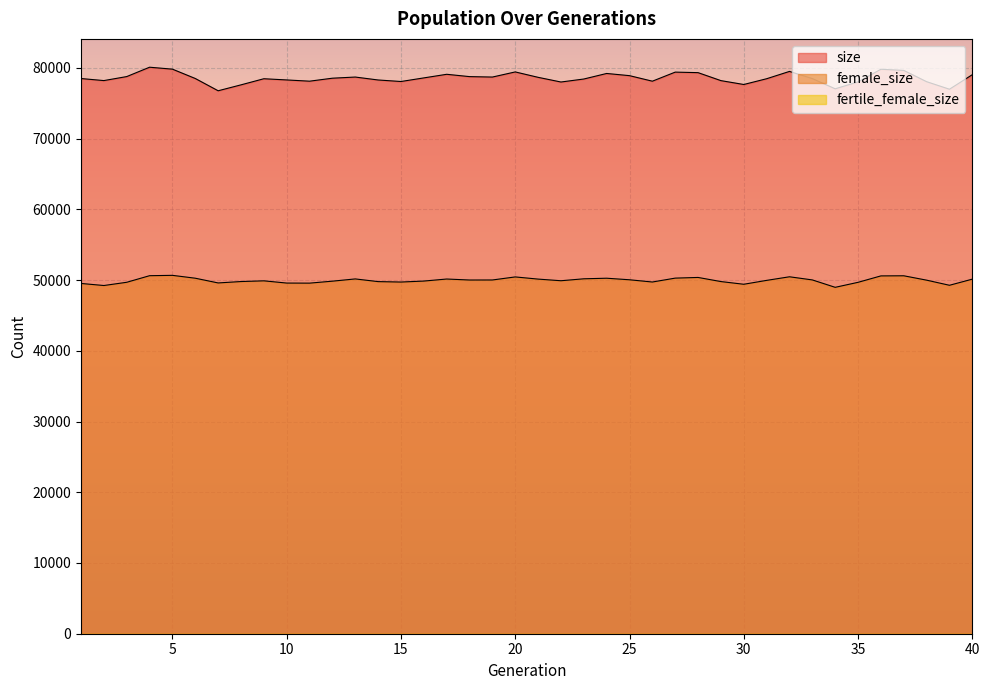

True or false: size and female_size intersect in this chart.

False